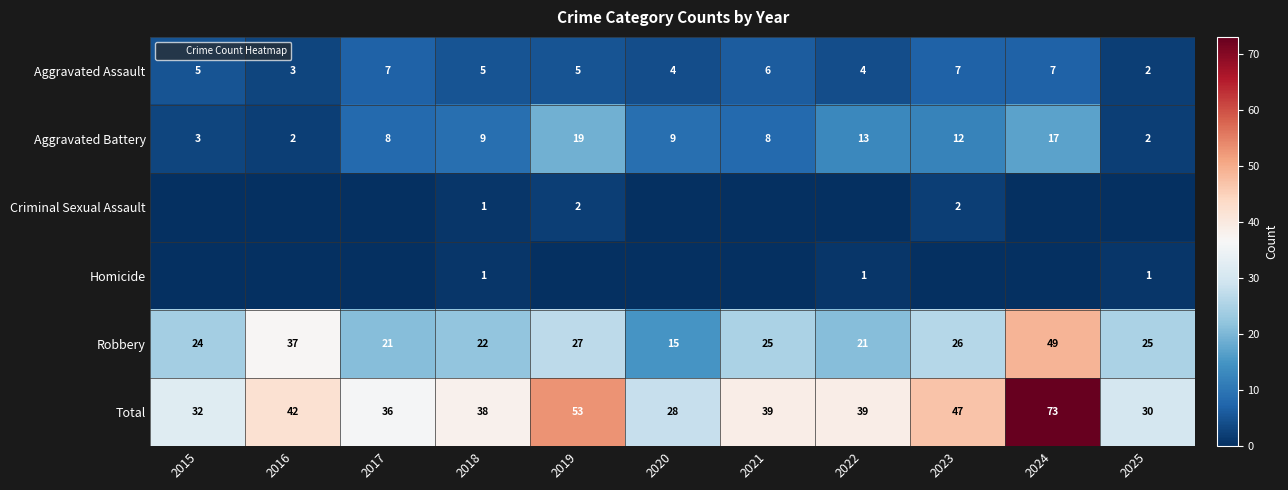

Where is Aggravated Assault nearest to the value 4?

2020